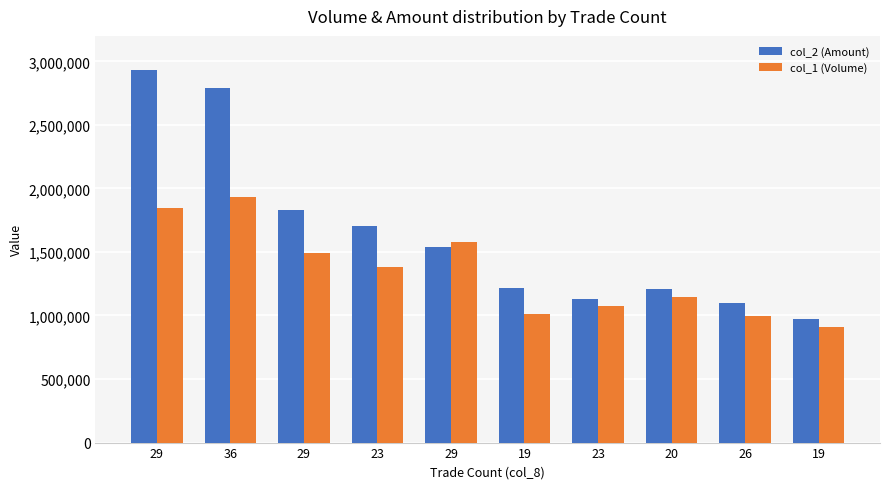

How many data points in col_1 (Volume) are less than 1385000?

5